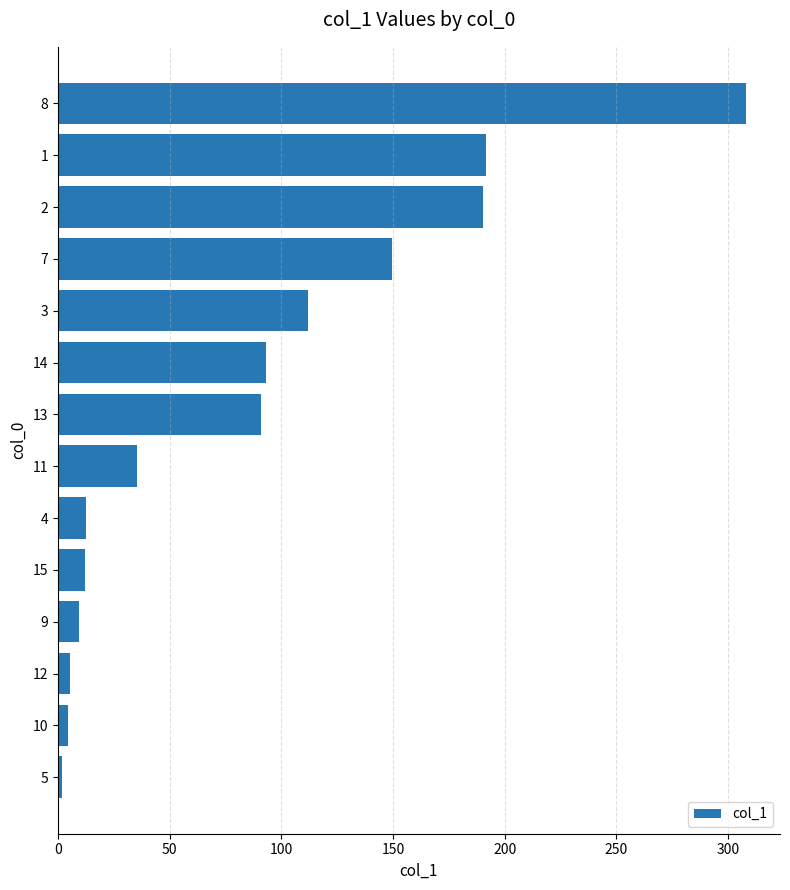

What is the sum of all values?

1217.1